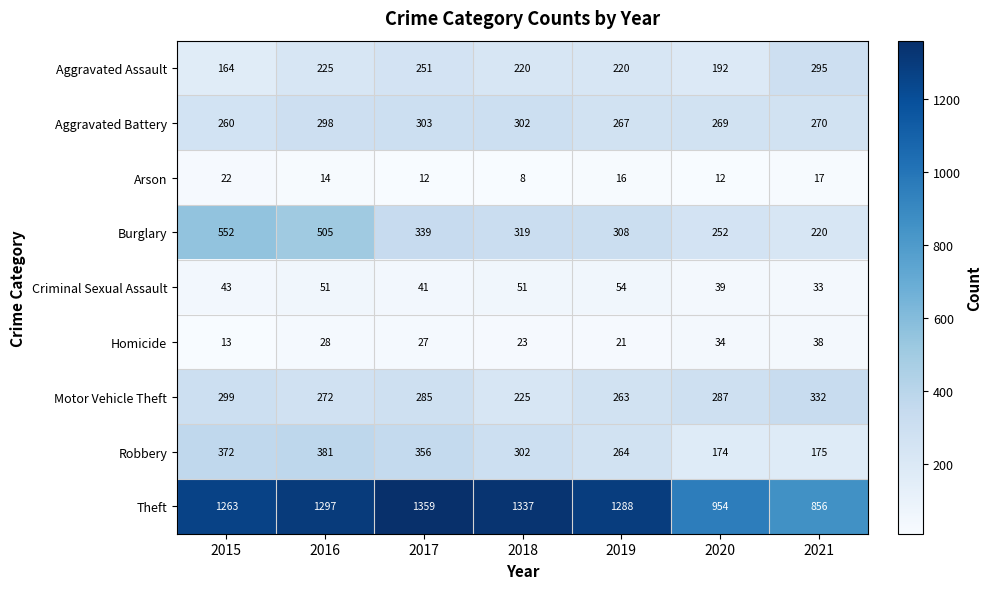

What is the spread (max minus min) of values at 2016?

1283